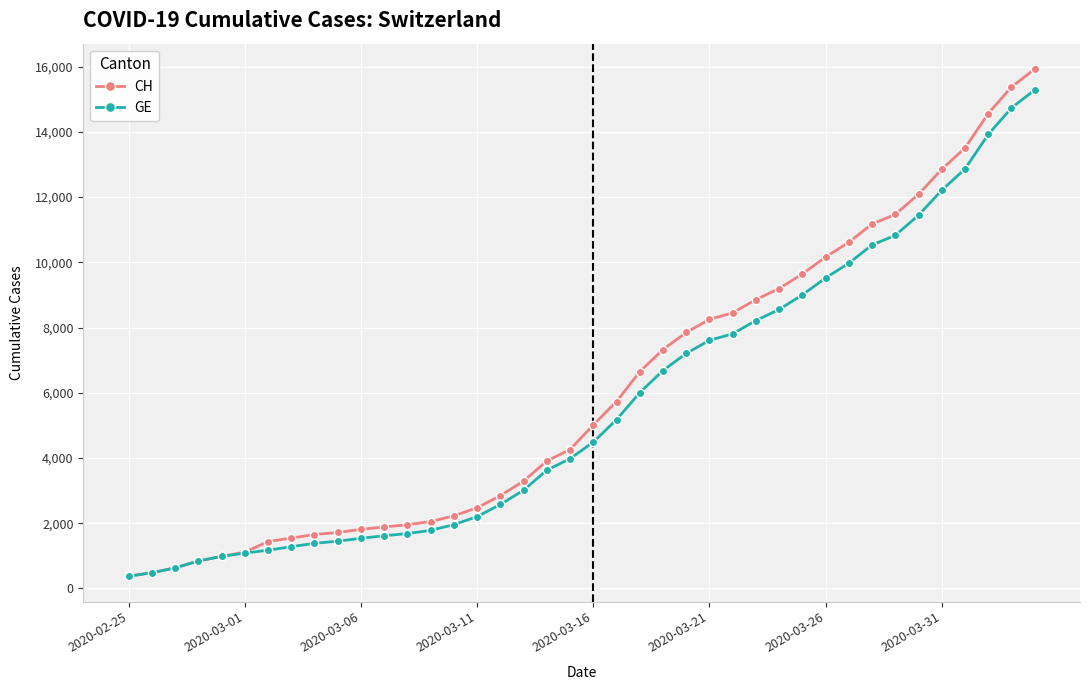

Which series has the largest range (max minus min)?

CH